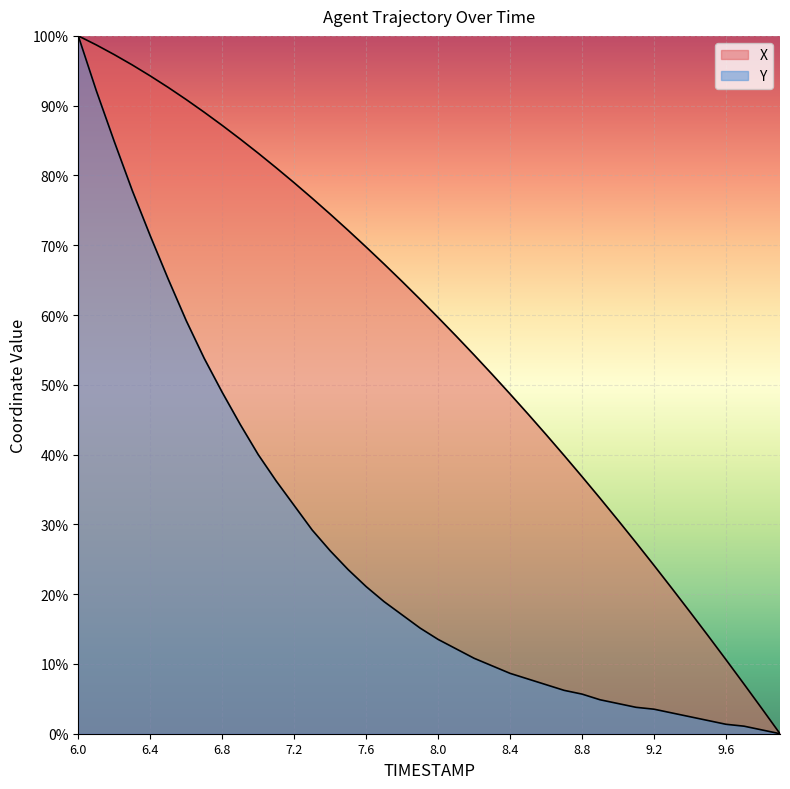

True or false: Y and X cross at least once.

False